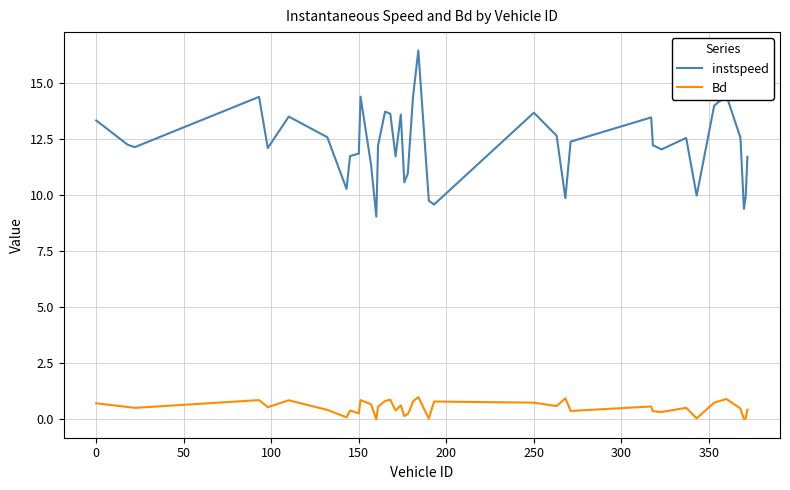

List the series in order of their overall mean, lowest first.

Bd, instspeed